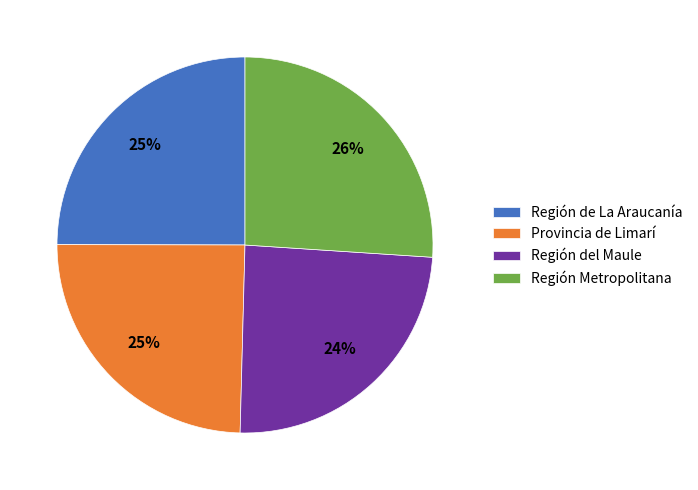

Which category has the biggest portion of the pie?

Región Metropolitana